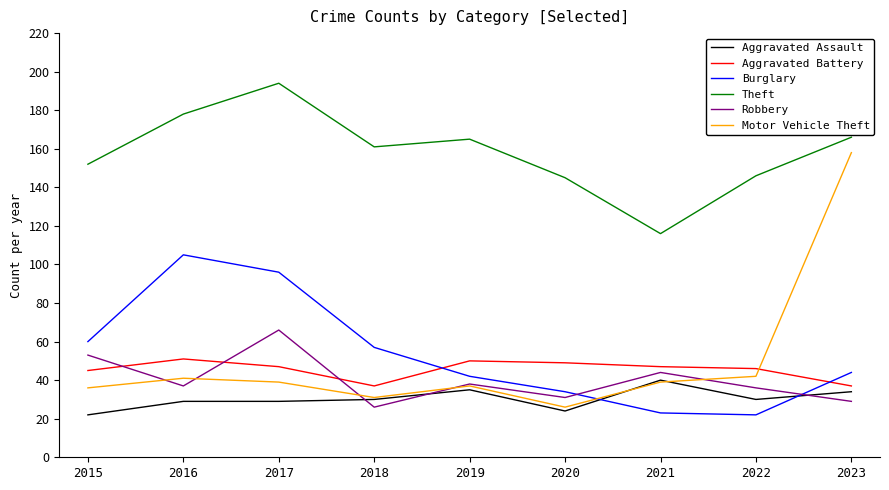

What is the minimum value for Aggravated Battery?

37